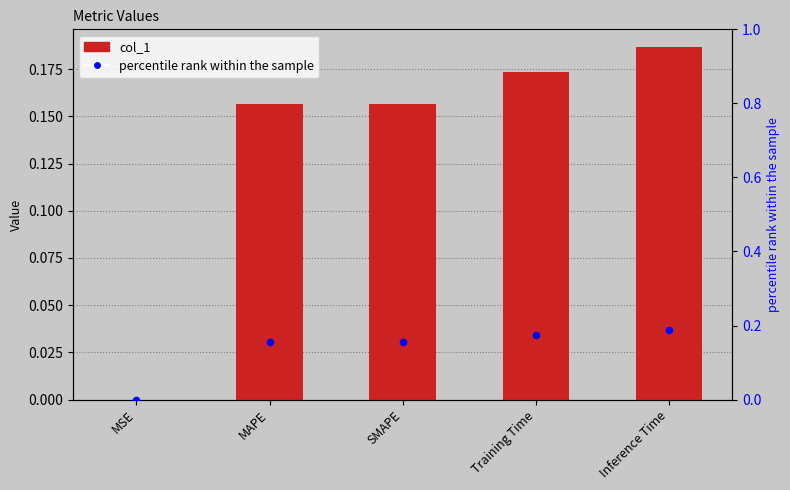

Which series contains the lowest Y value?

col_1